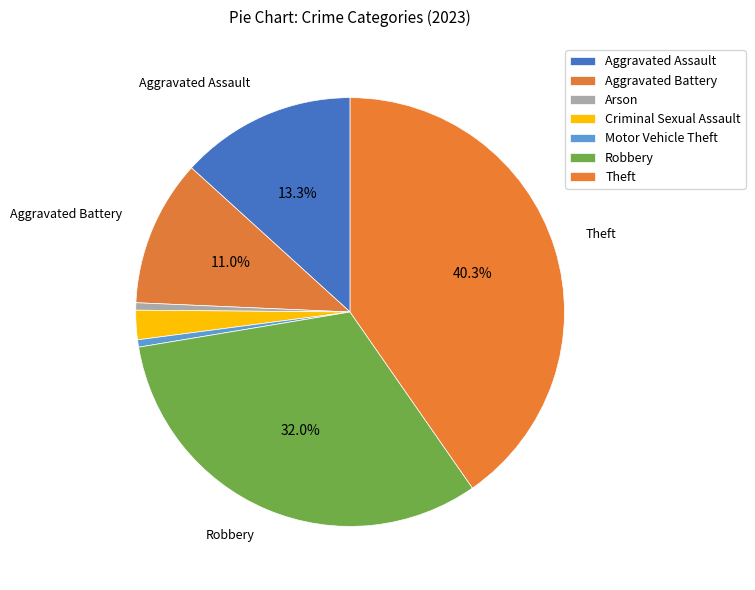

How many segments does this pie chart have?

7